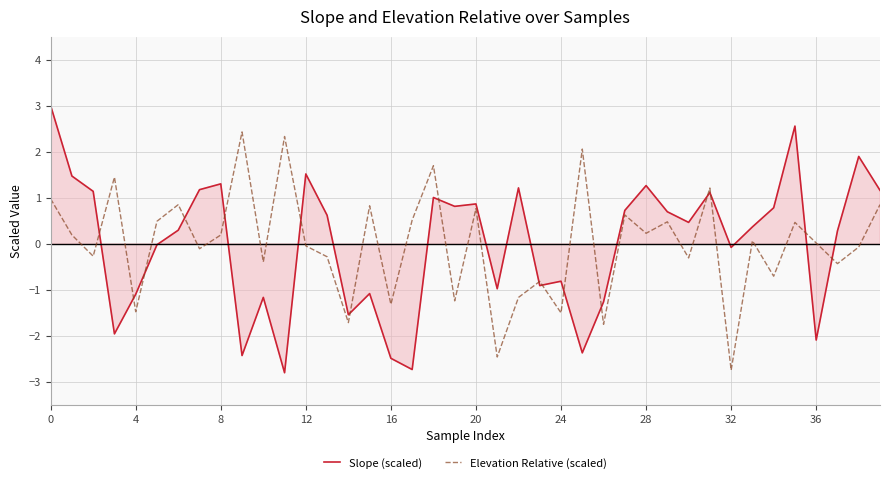

True or false: Elevation Relative (scaled) and Slope (scaled) intersect in this chart.

True